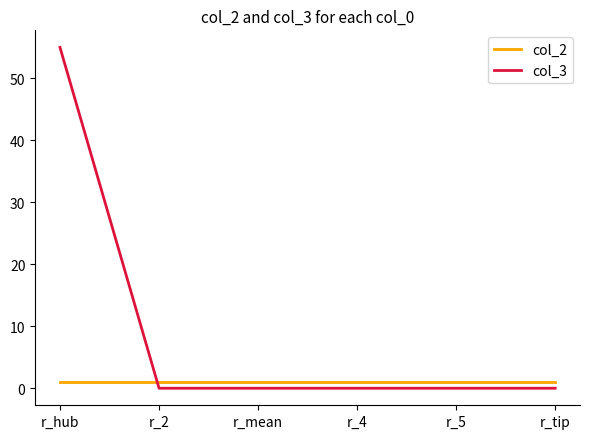

Is the value of col_2 at r_4 greater than the value of col_3 at r_tip?

Yes